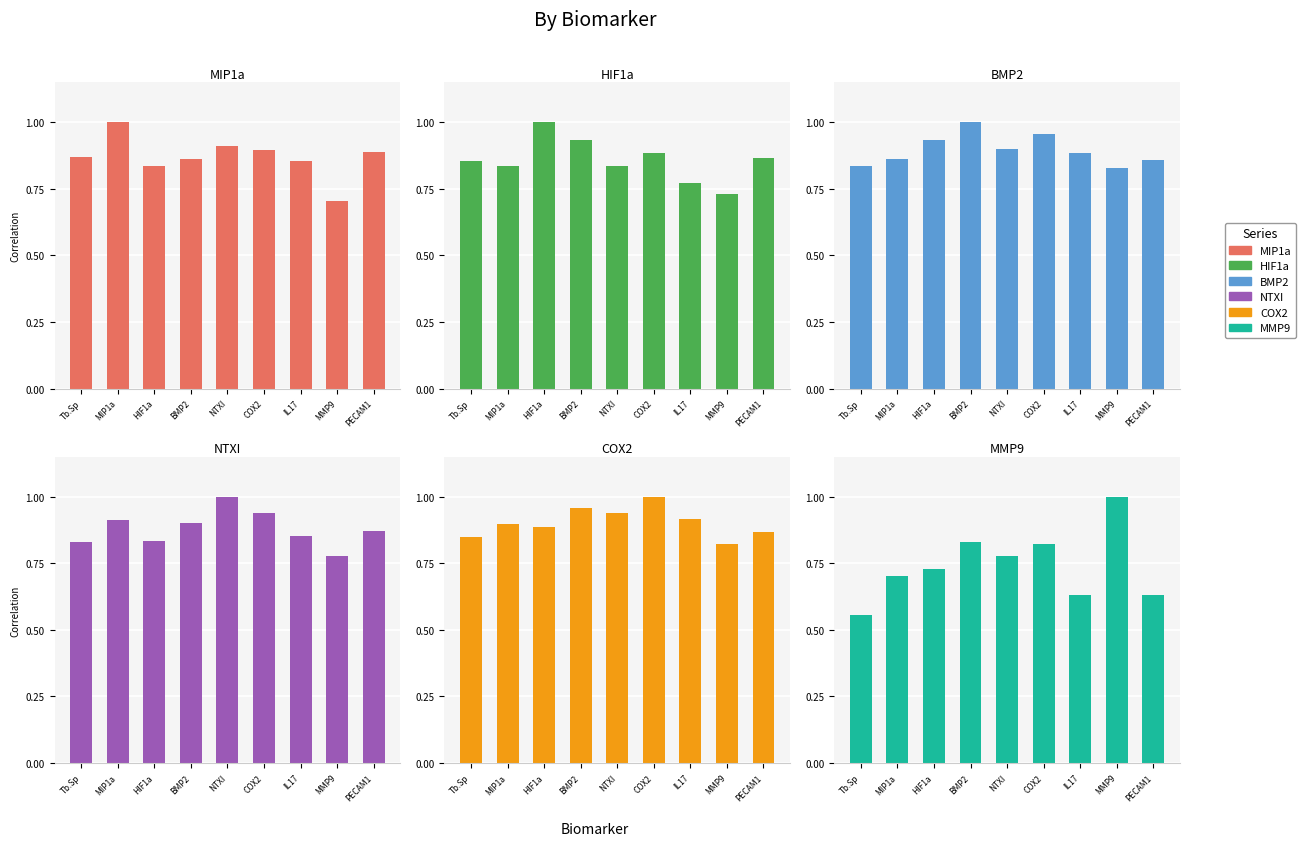

What is the average value of the NTXI series?

0.9